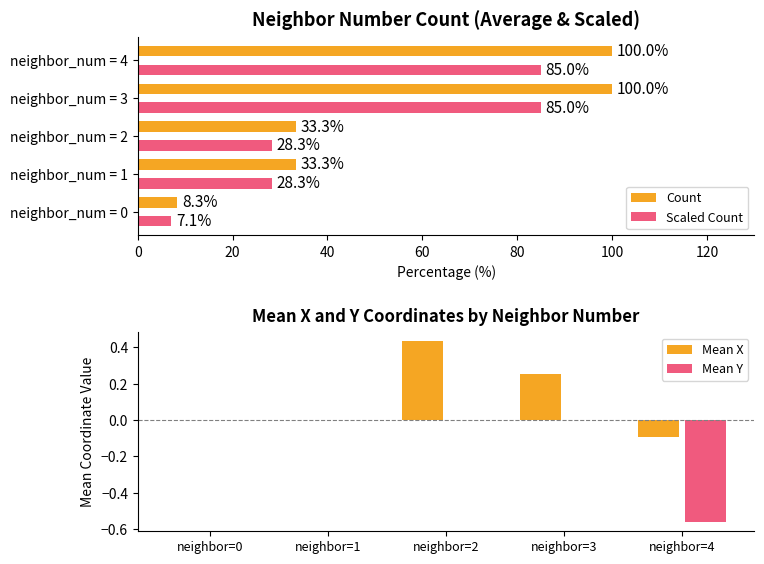

Are the bars grouped side by side (vs. stacked)?

Yes